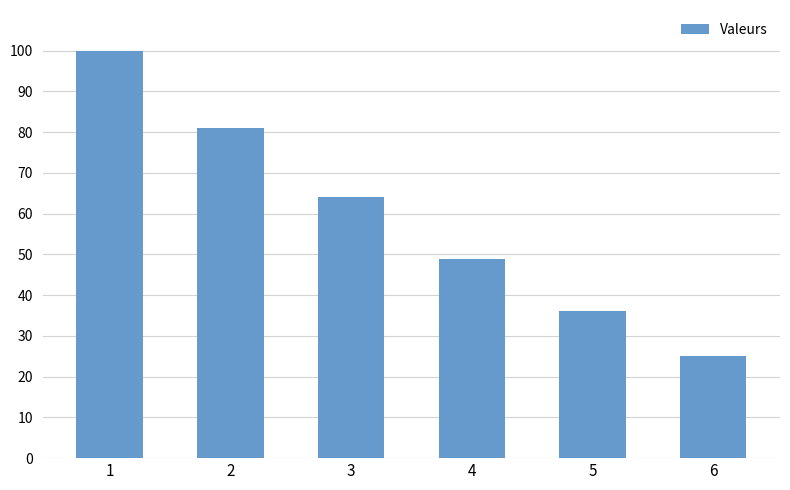

Where is the data nearest to the value 62?

3